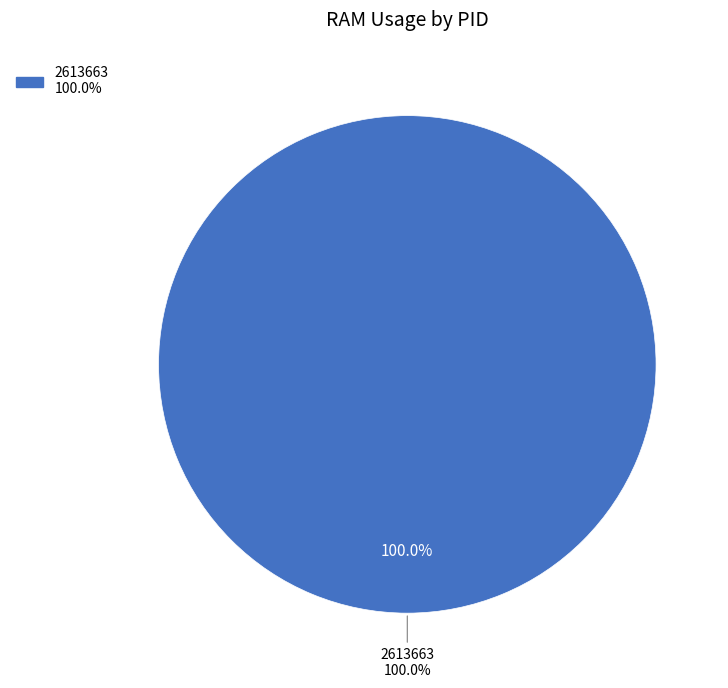

What percentage is NOT represented by 2613545?

100.0%